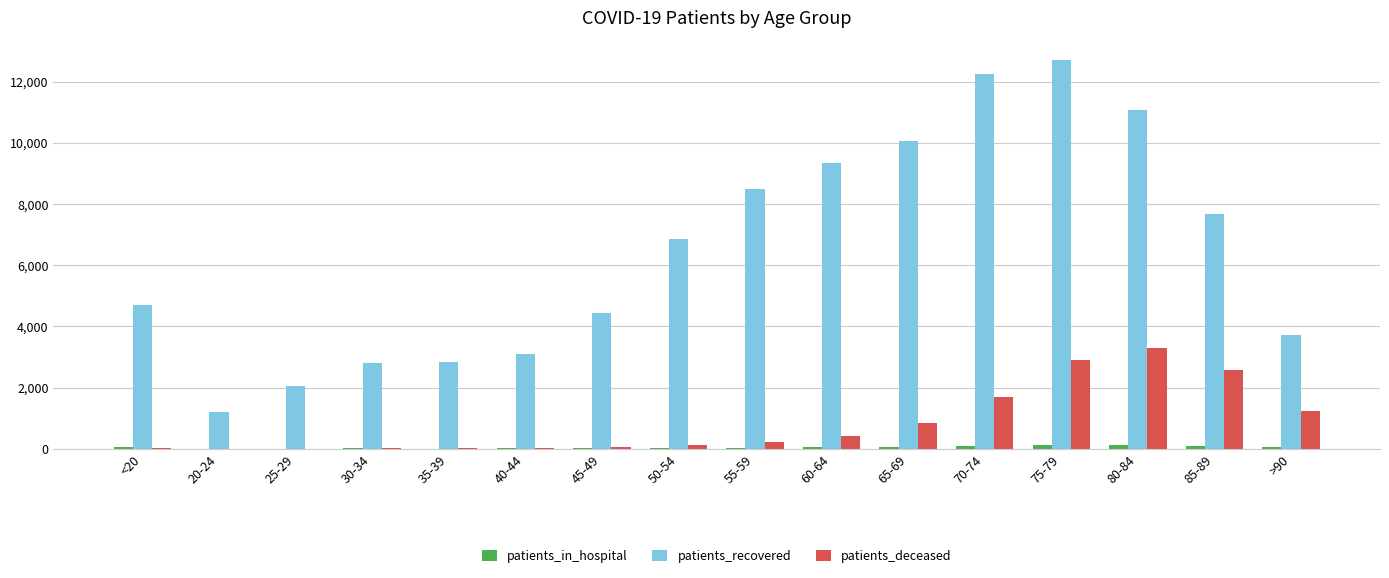

How many data points does each series have?

16